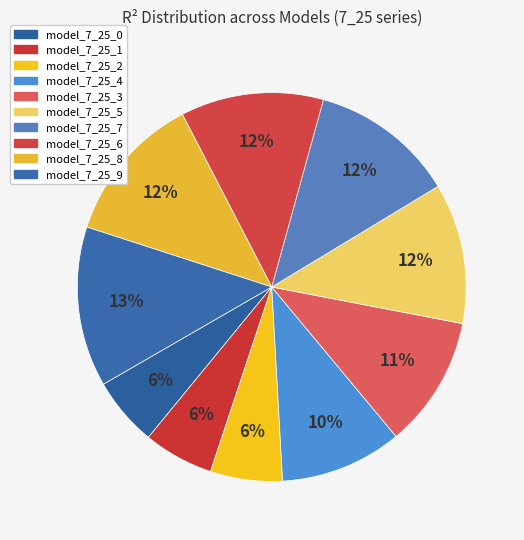

Is it true that model_7_25_5 is 12% of the pie?

True